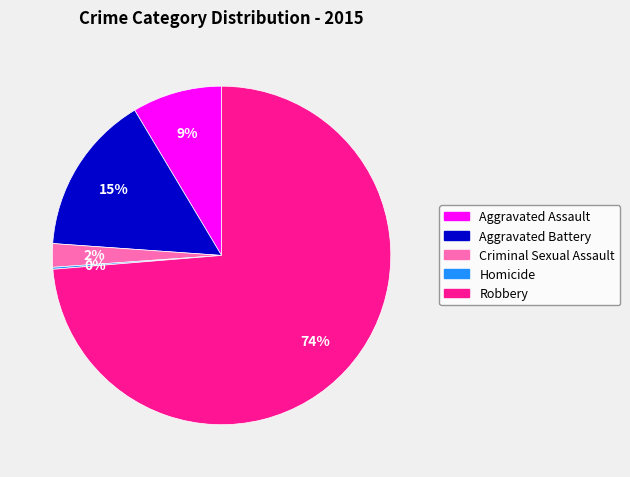

What percentage is the Aggravated Battery slice, to the nearest percent?

15%